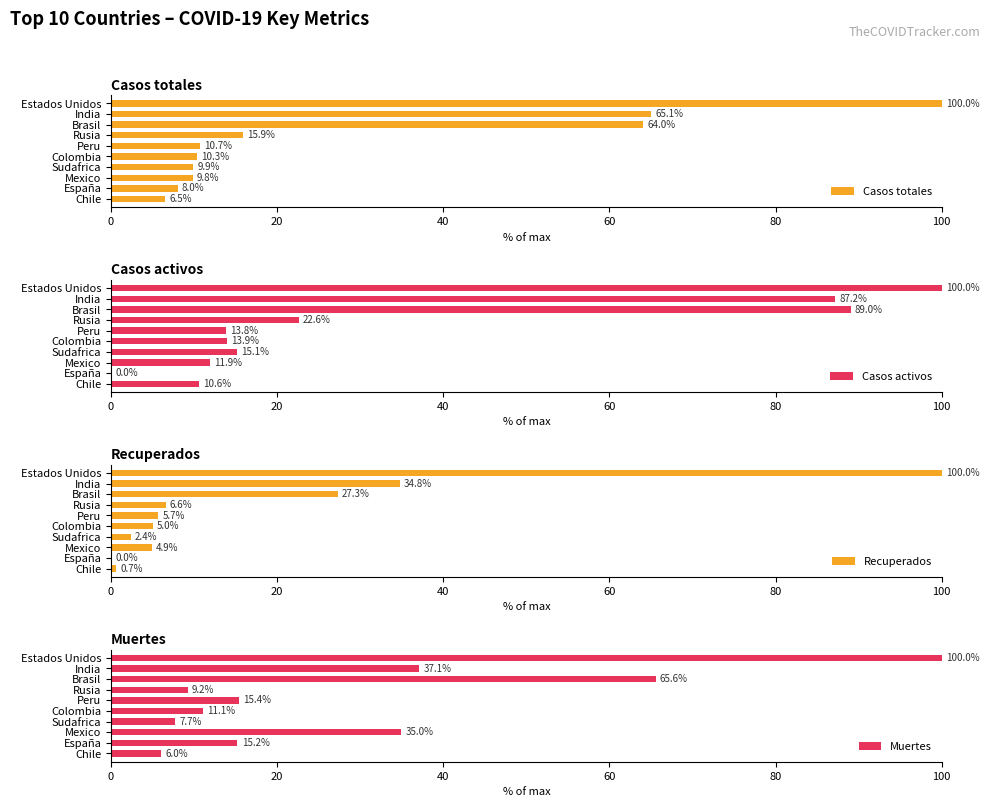

What is the average value of the Casos activos series?

36.4